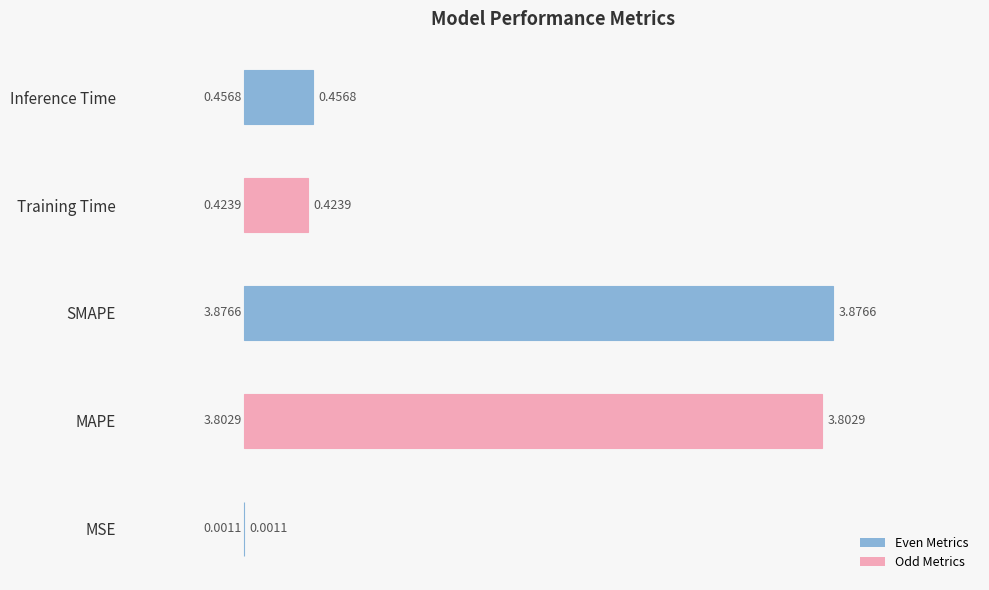

At which category does the chart reach its peak across all series?

SMAPE